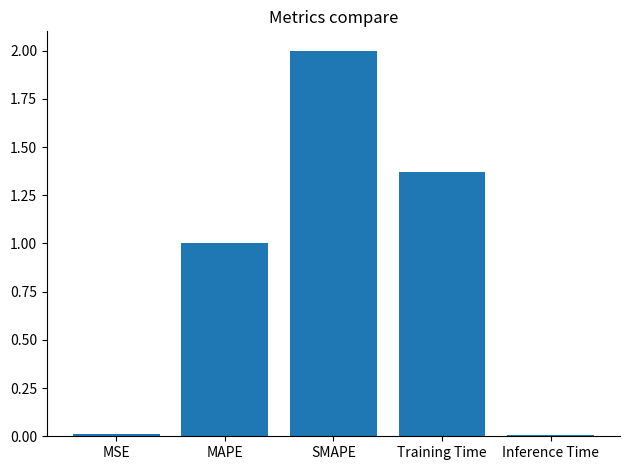

What is the difference between the maximum and minimum values?

2.0